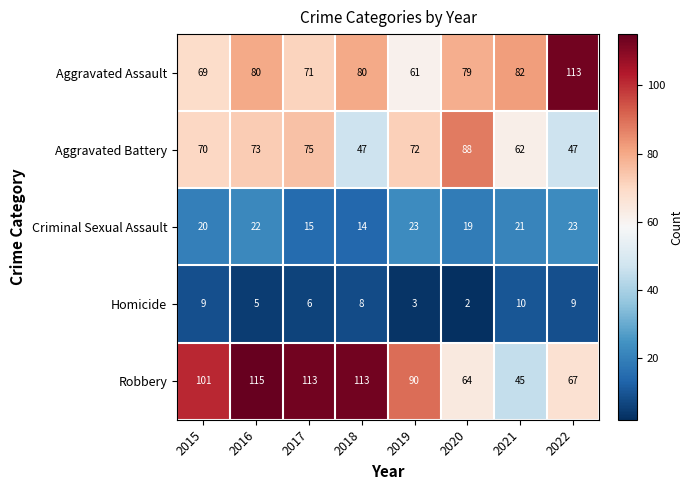

What is the spread (max minus min) of values at 2019?

87